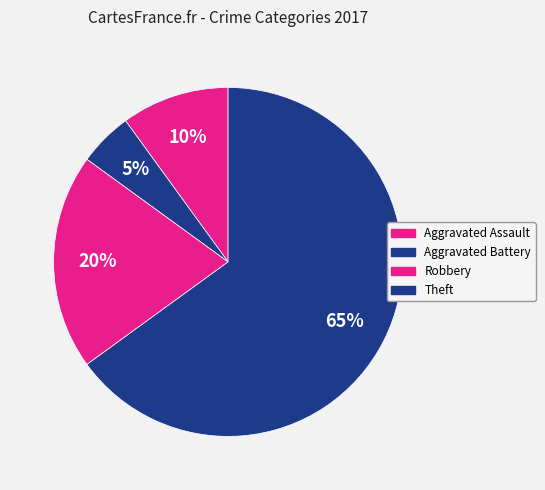

Which category has the biggest portion of the pie?

Theft